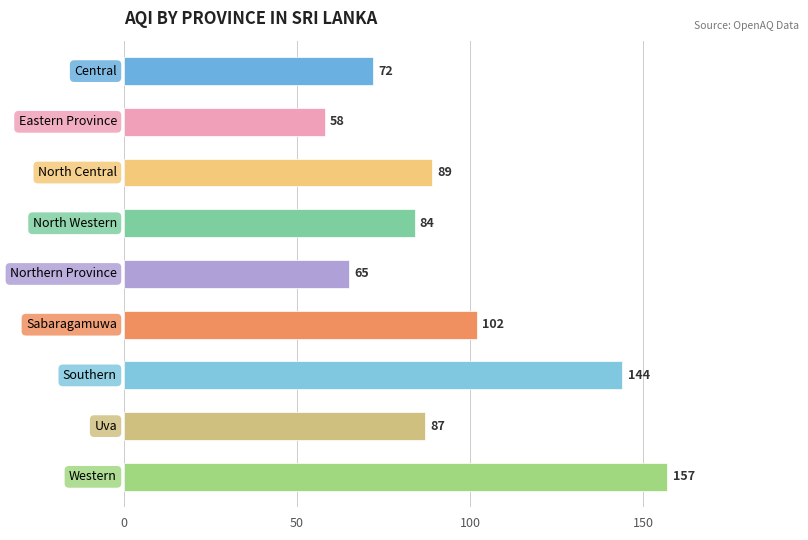

Does the chart contain stacked bars?

No